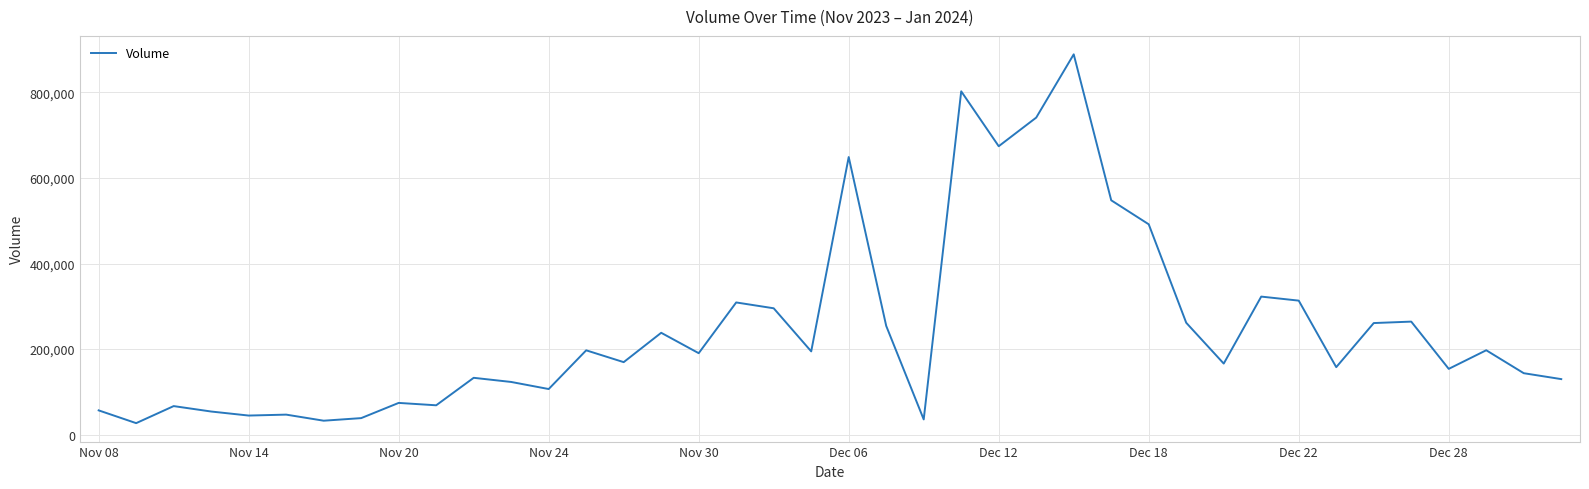

What is the minimum value shown in the chart?

26989